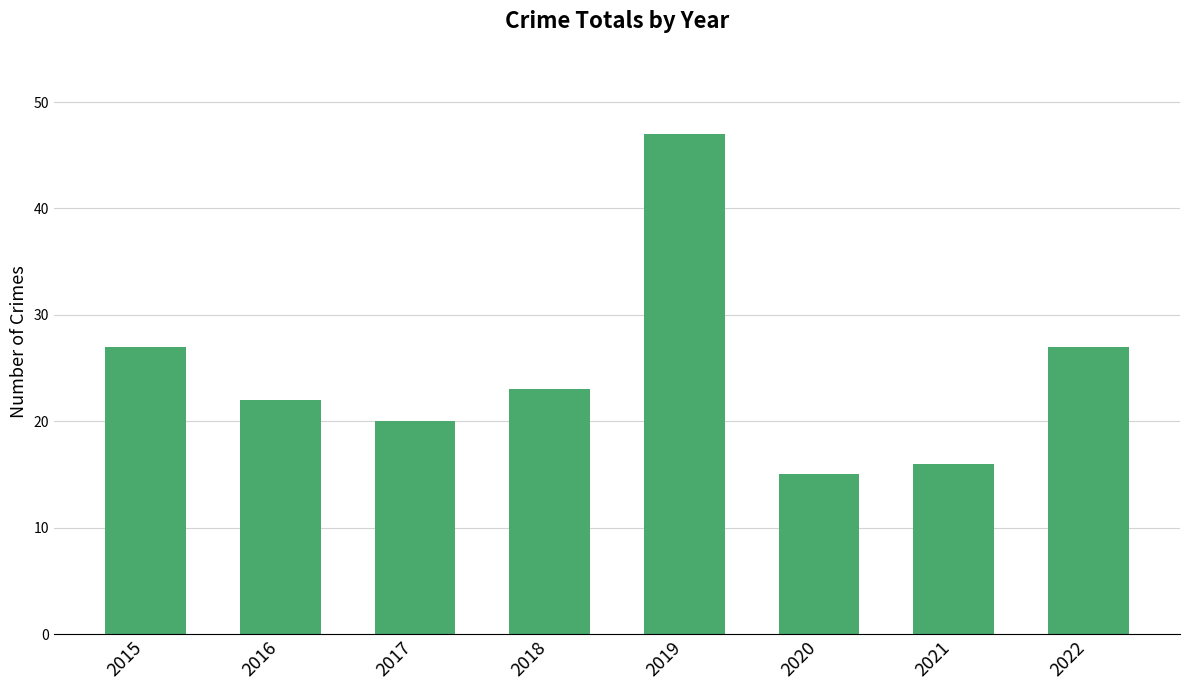

What is the average value?

25